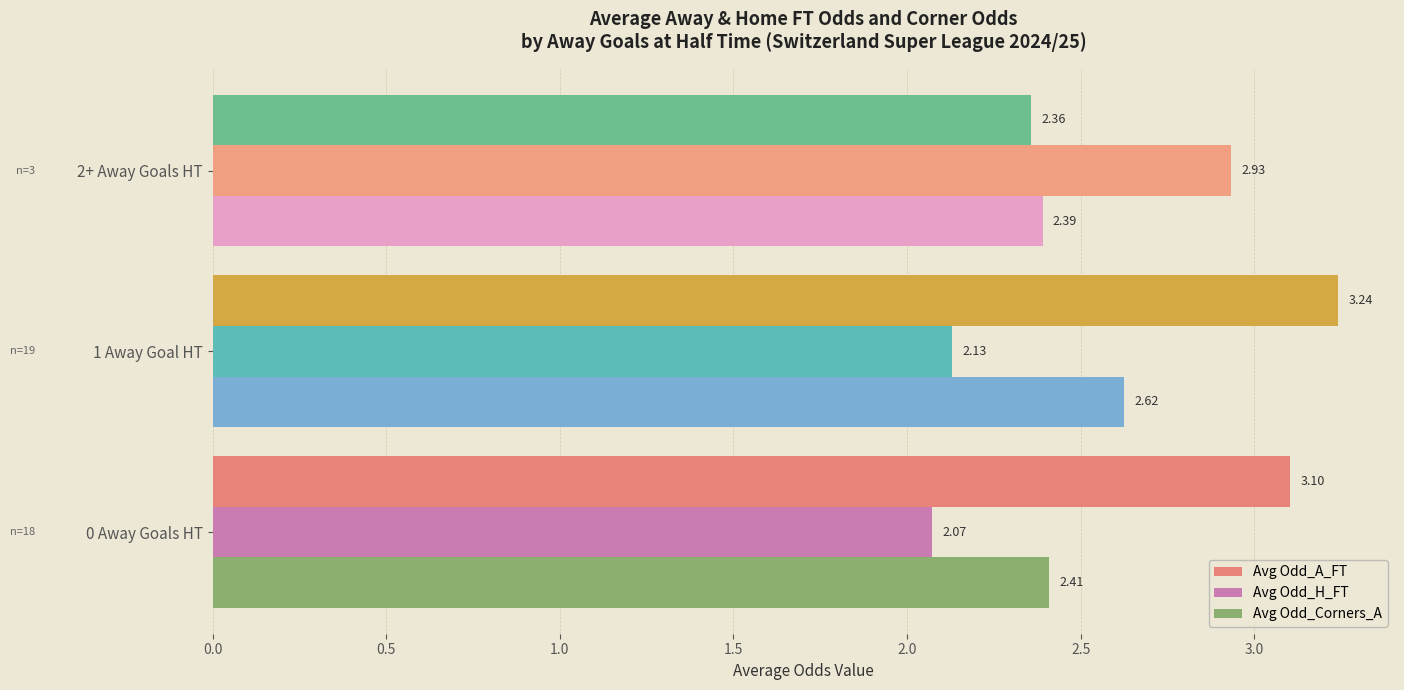

List the labels in order of Avg Odd_A_FT value, smallest first.

2+ Away Goals HT, 0 Away Goals HT, 1 Away Goal HT